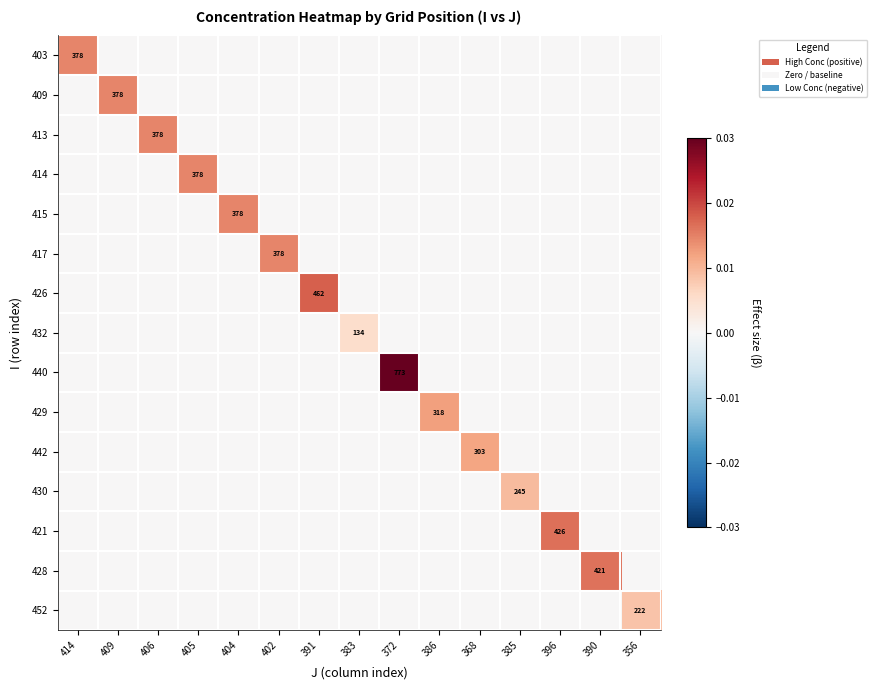

Is it true that 428 equals 421 at 390?

True